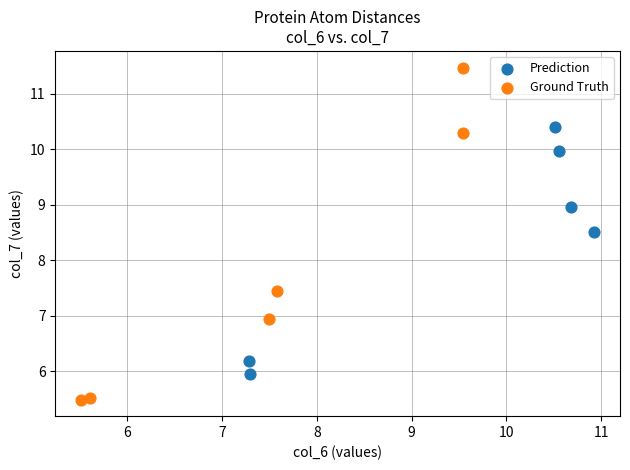

Which series contains the lowest Y value?

Ground Truth